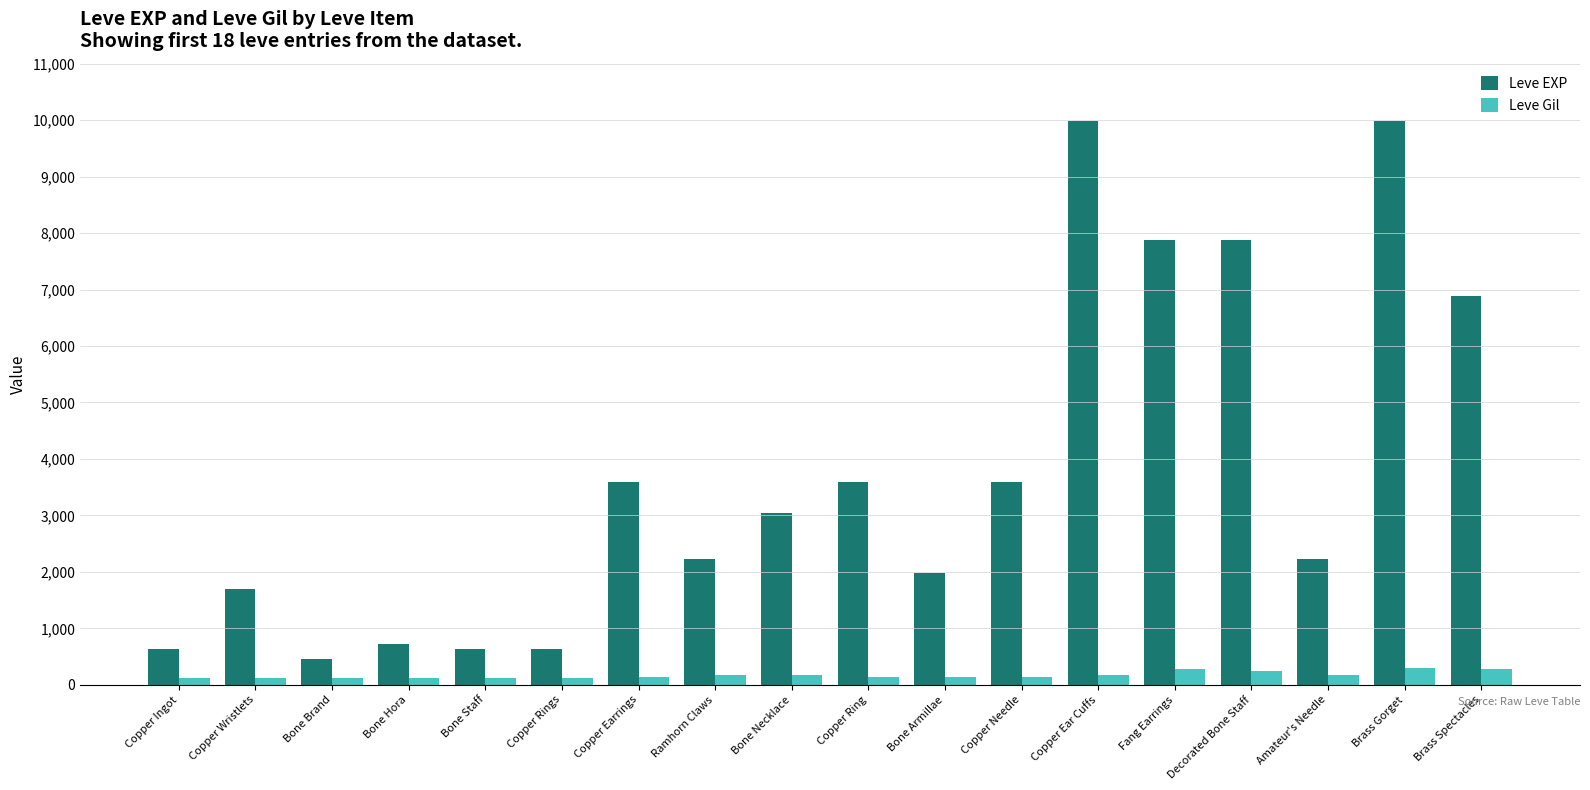

Does the chart contain any negative values?

No